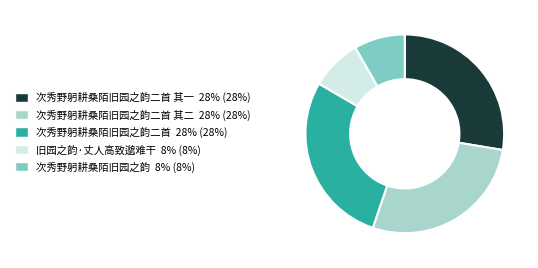

True or false: 次秀野躬耕桑陌旧园之韵二首 其一 28% (28%) accounts for 19% of the total.

False